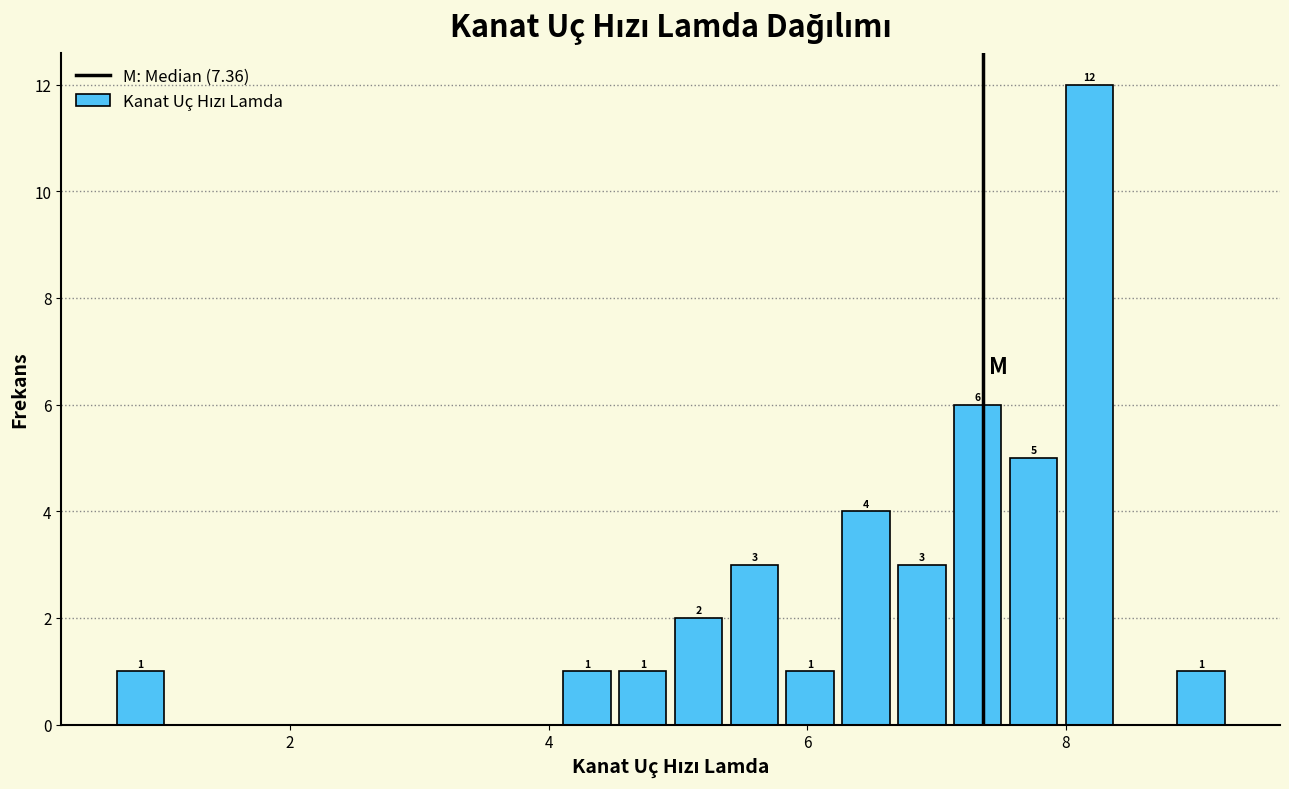

Read against the x-axis, roughly where is the centre of the tallest bar?

8.2